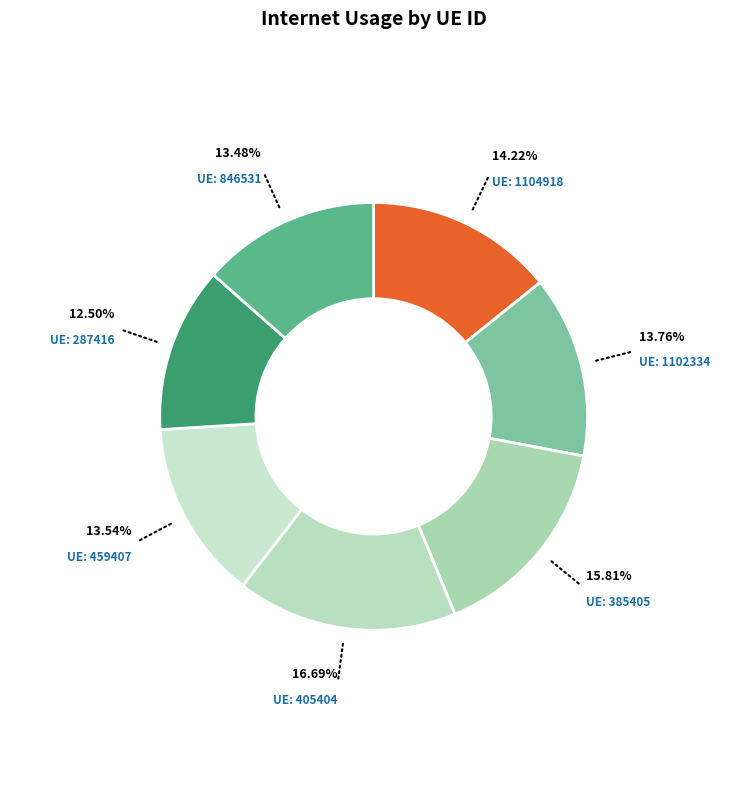

How many segments does this pie chart have?

7